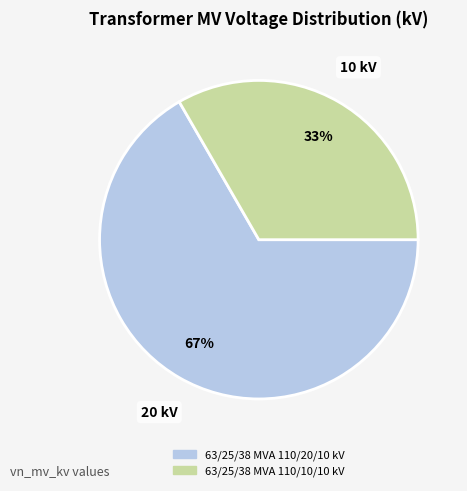

Do 63/25/38 MVA 110/20/10 kV and 63/25/38 MVA 110/10/10 kV together represent more than half of the pie?

Yes